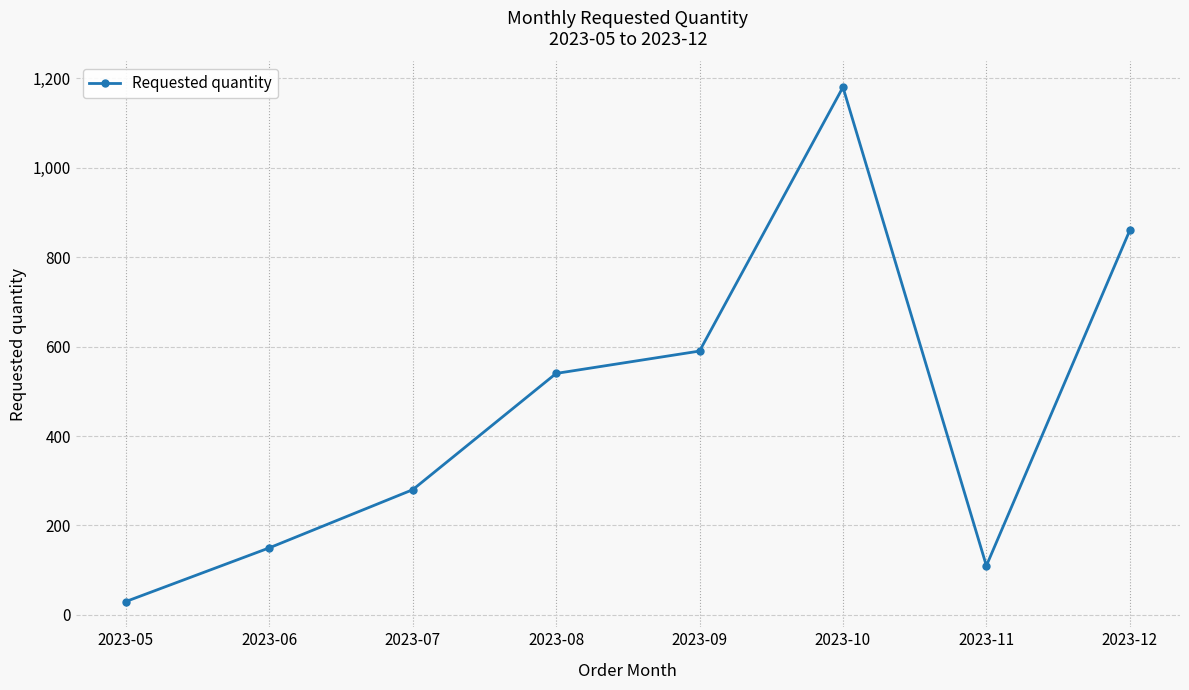

What is the minimum value shown in the chart?

30